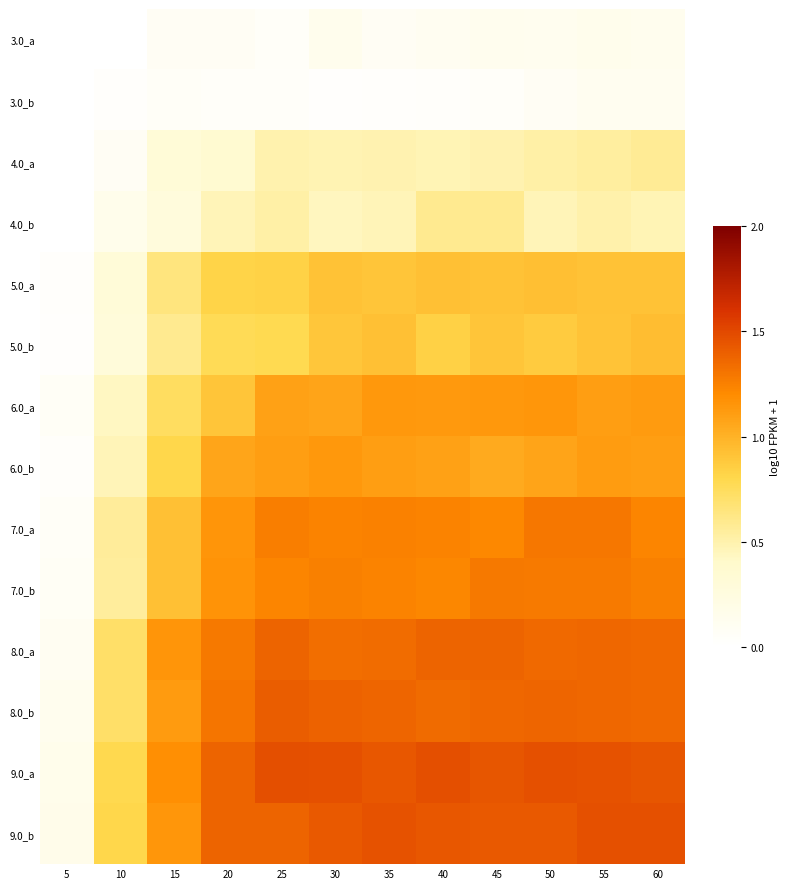

Which series has the largest total across all categories?

9.0_a